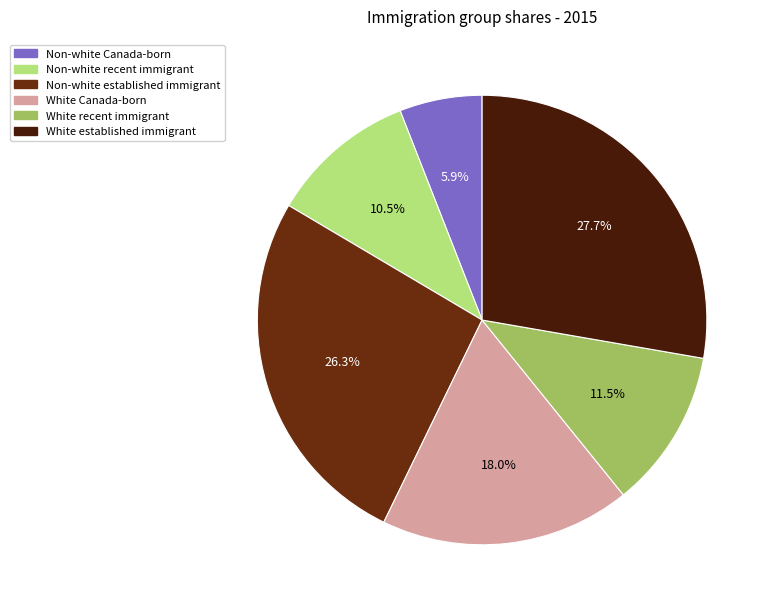

What is the smallest slice in the pie chart?

Non-white Canada-born